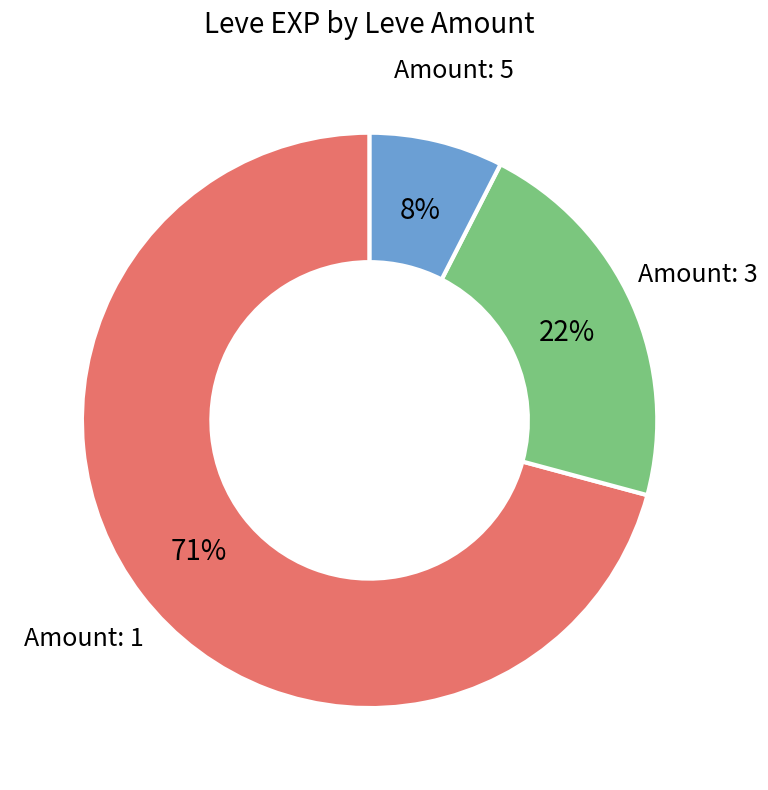

What percentage is the Amount: 5 slice, to the nearest percent?

8%